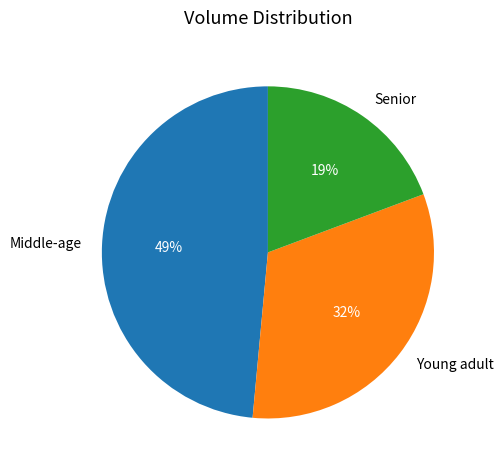

Is the sum of Senior and Middle-age greater than half?

Yes